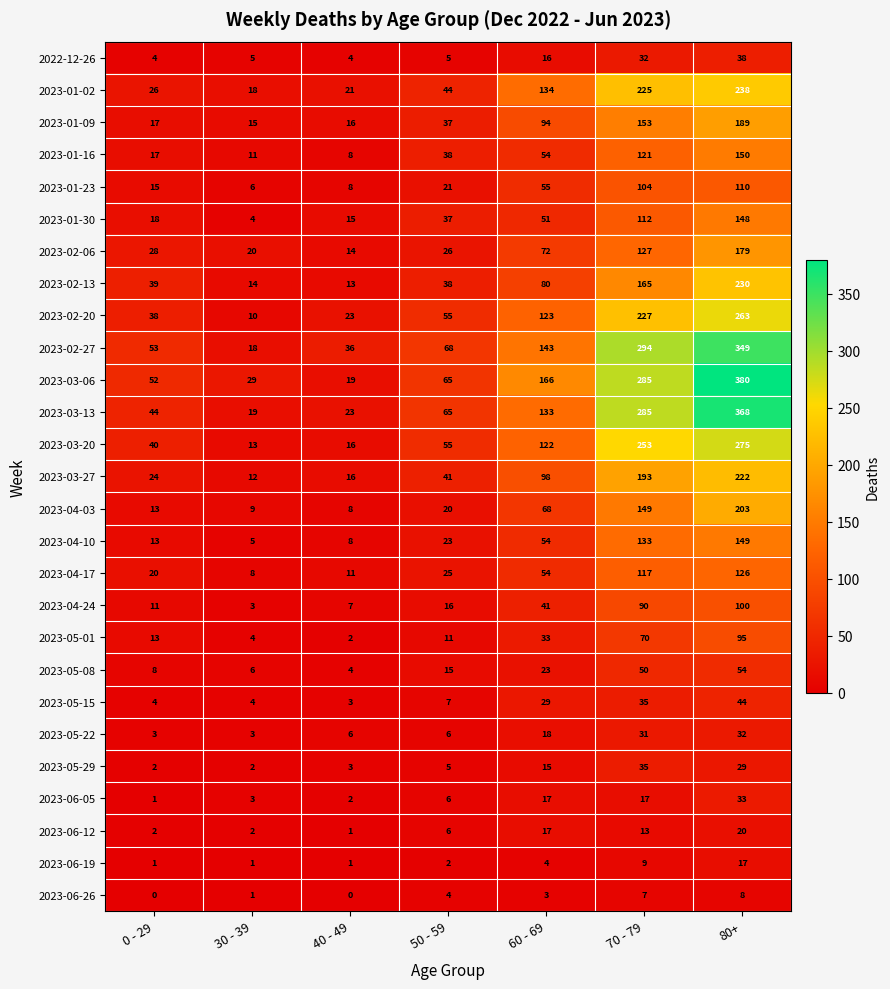

What value does the 2023-01-16 series have at 0 - 29, to the nearest 10?

20